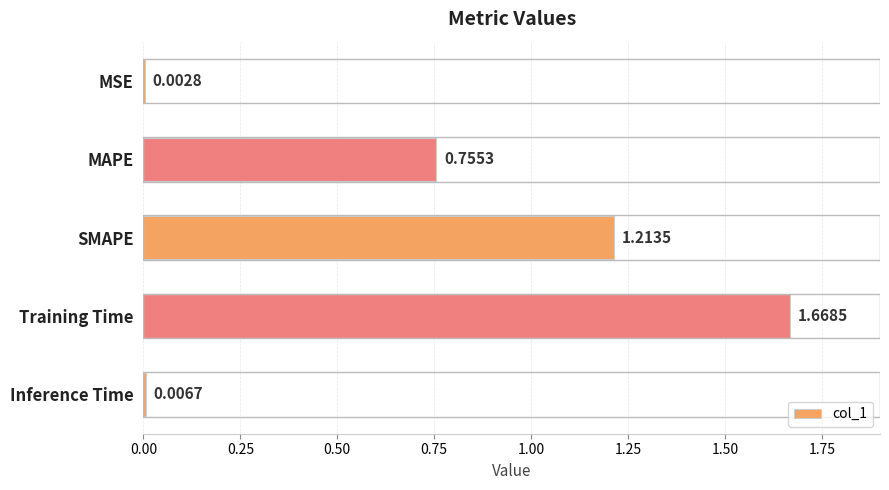

Which has a higher value, SMAPE or Inference Time?

SMAPE